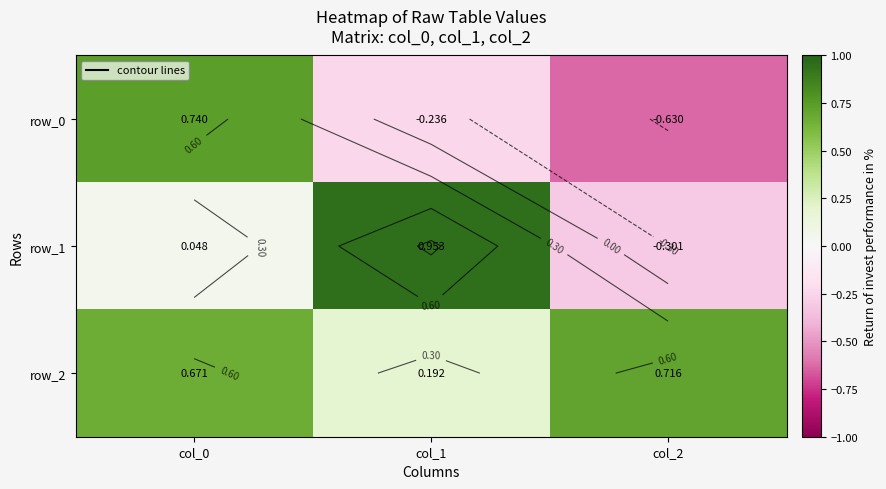

At which label does row_2 reach its peak?

col_2